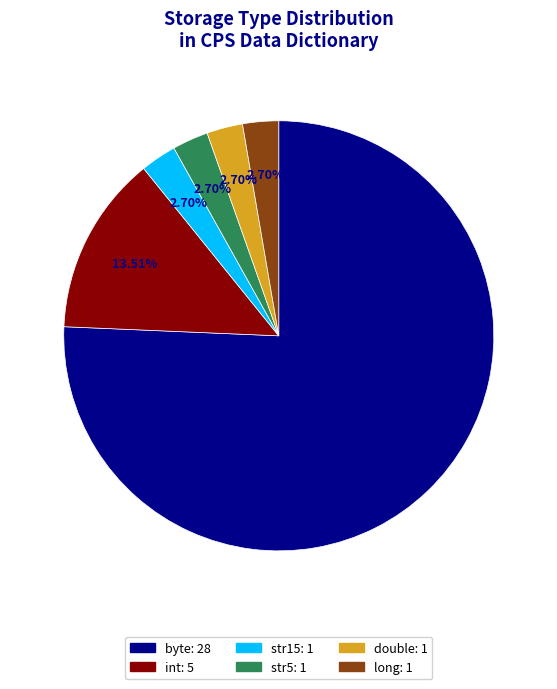

What percentage is NOT represented by int?

86.5%